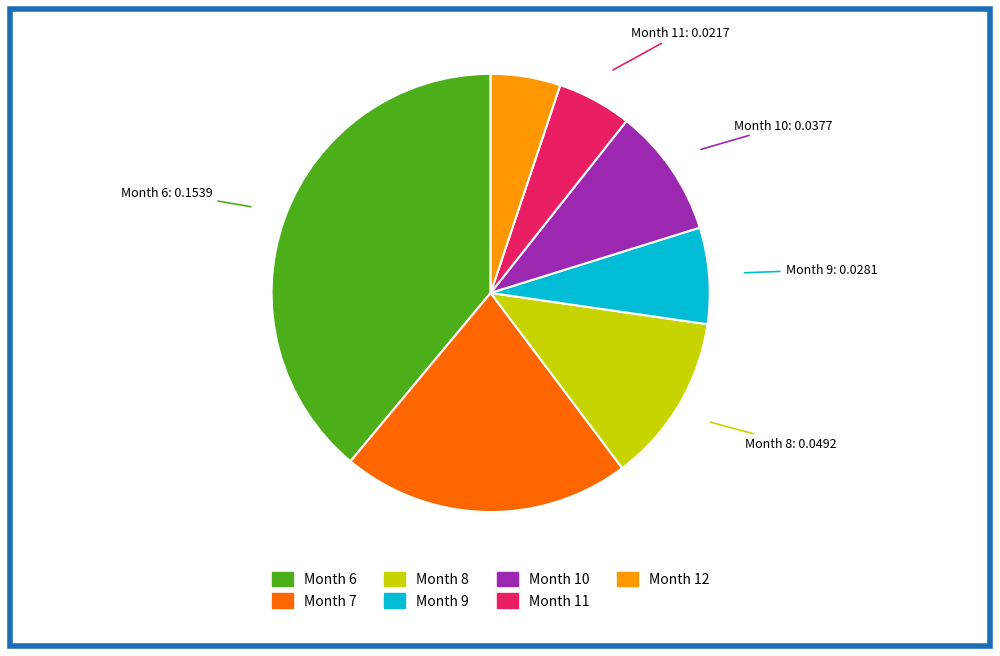

Is there any slice that represents more than half of the pie?

No